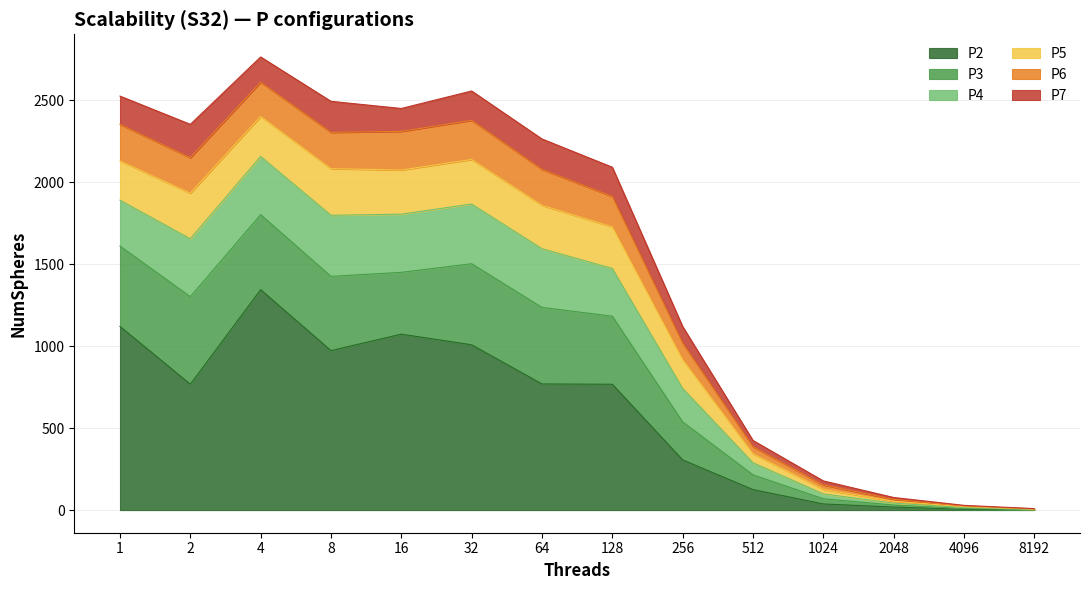

The value of P2 at 16 is 289.1. True or false?

False